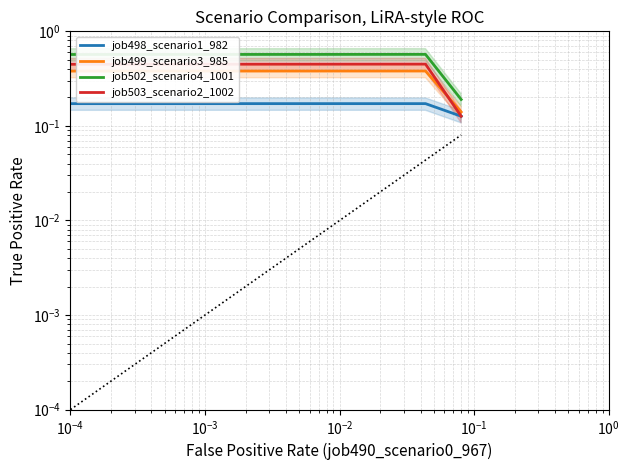

What is the smallest value displayed?

0.1